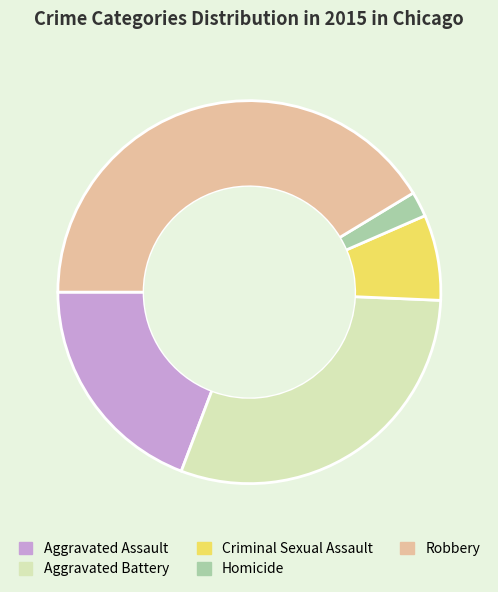

What is the smallest slice in the pie chart?

Homicide